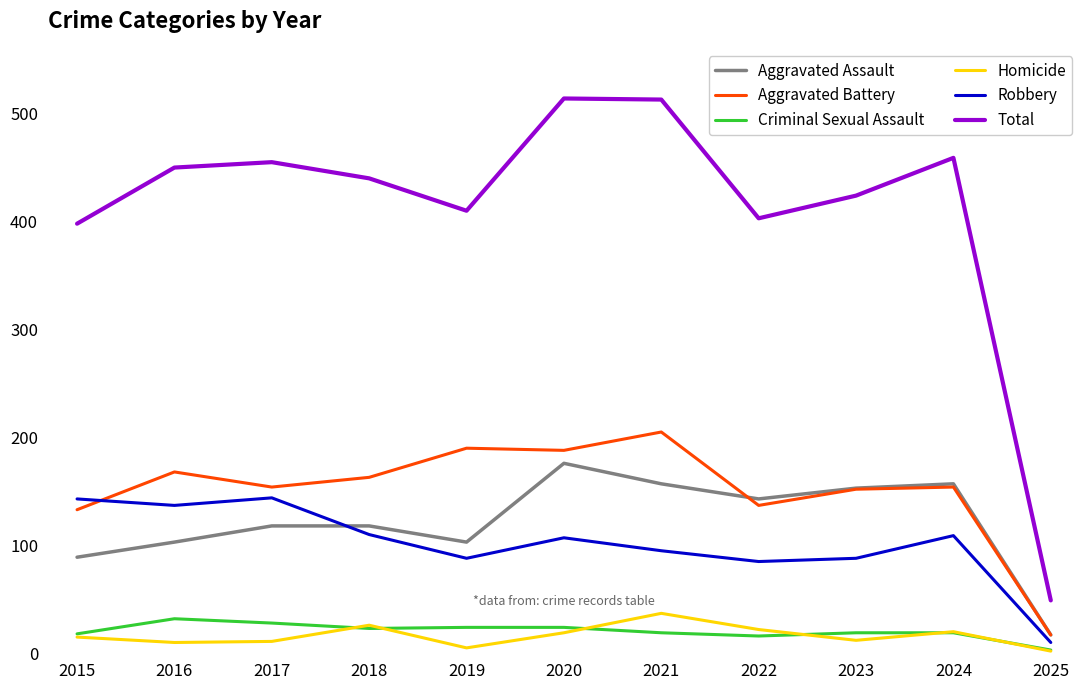

The value of Total at 2024 is 459. True or false?

True